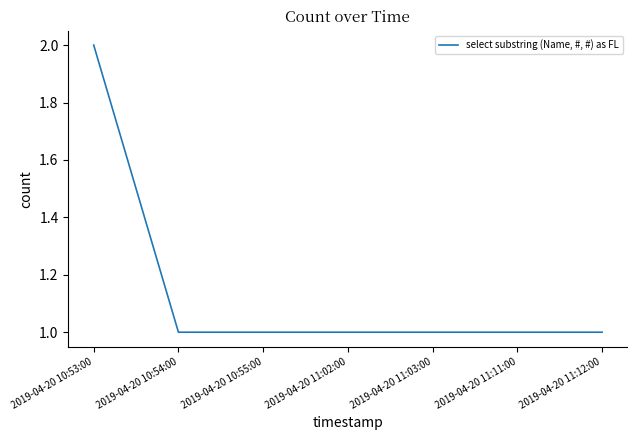

What is the greatest value displayed?

2